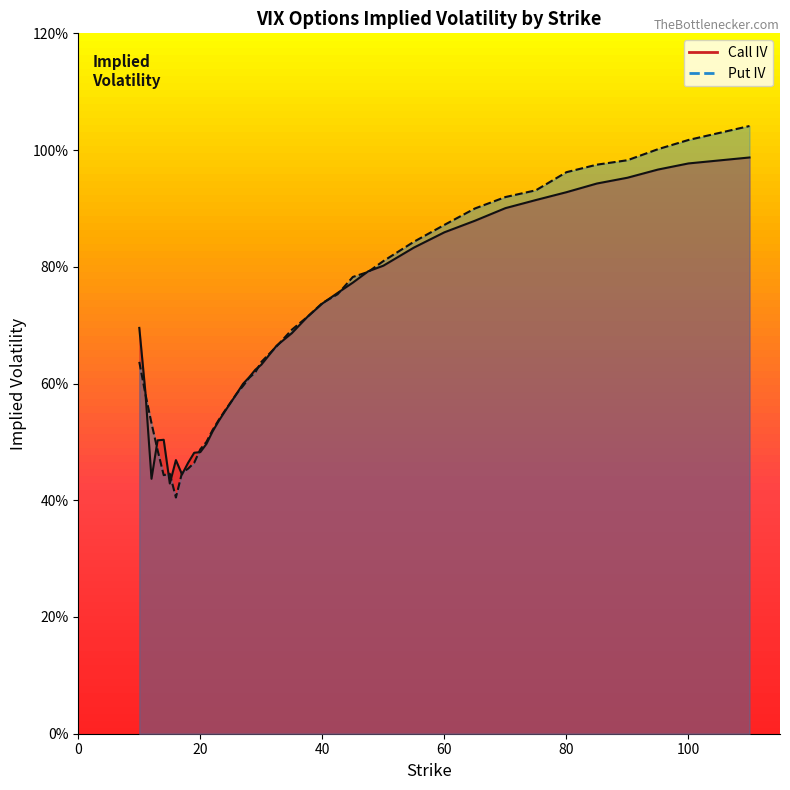

What is the approximate value of put_iv at 80?

1.0